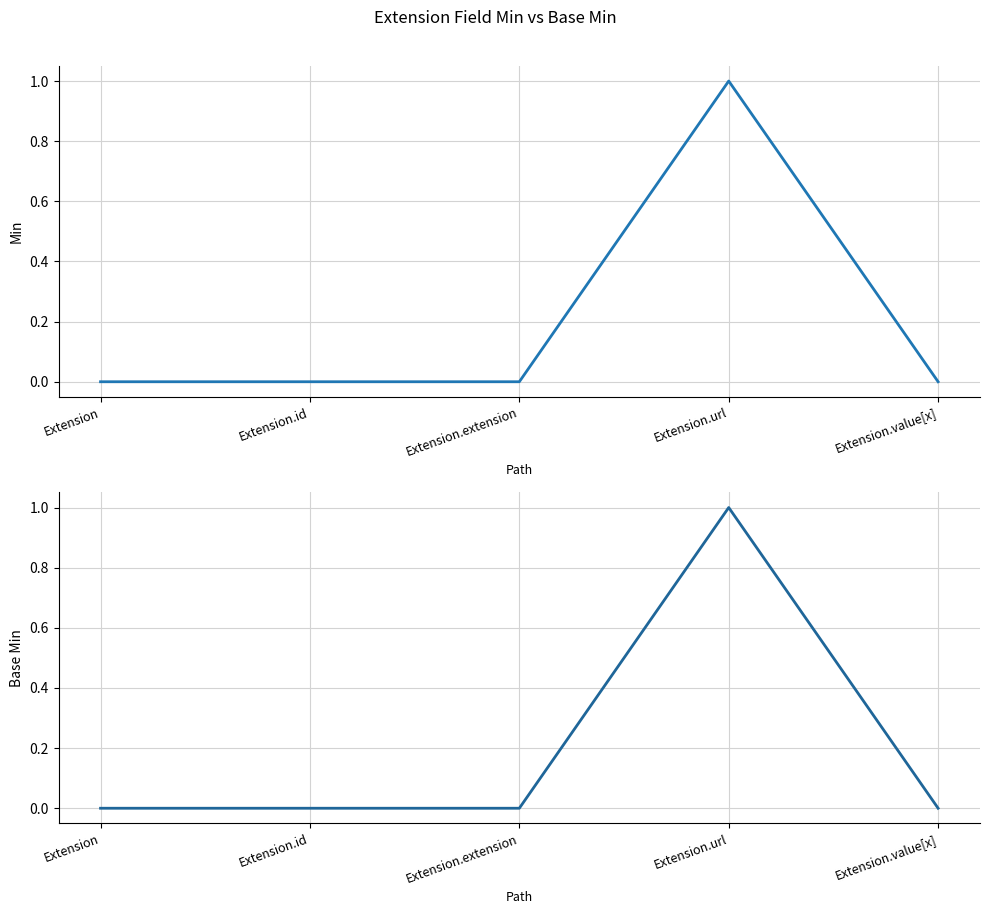

Which category has the highest value across all series?

Extension.url